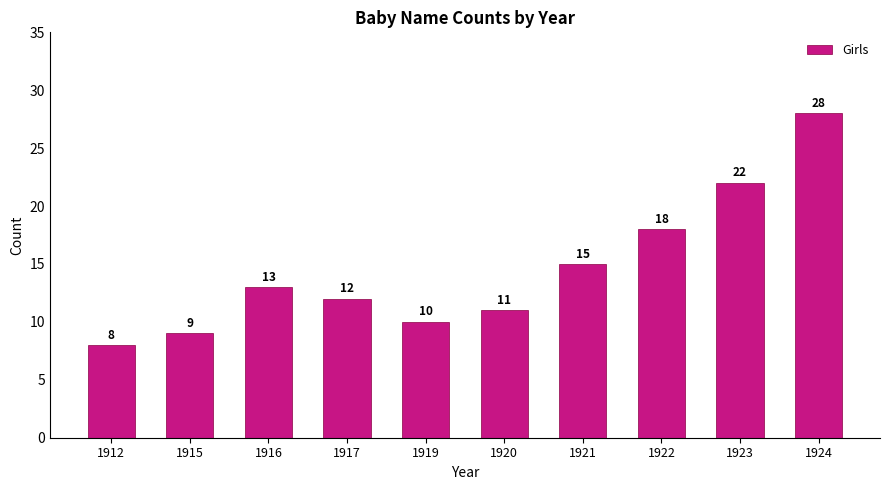

Rank the categories by value from highest to lowest.

1924, 1923, 1922, 1921, 1916, 1917, 1920, 1919, 1915, 1912